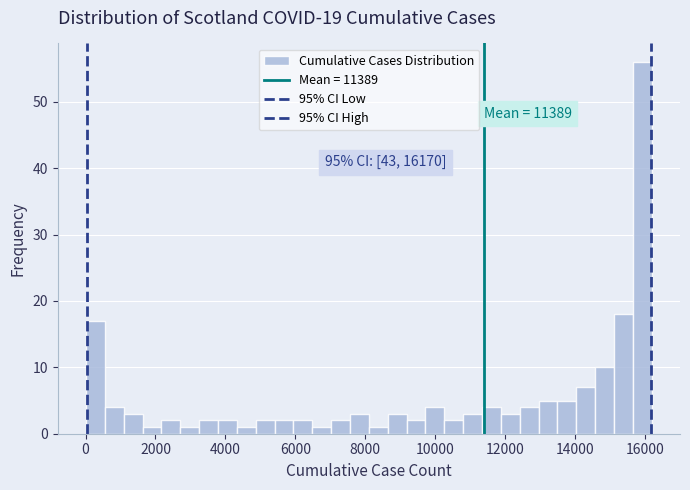

Read against the x-axis, roughly where is the centre of the tallest bar?

16000